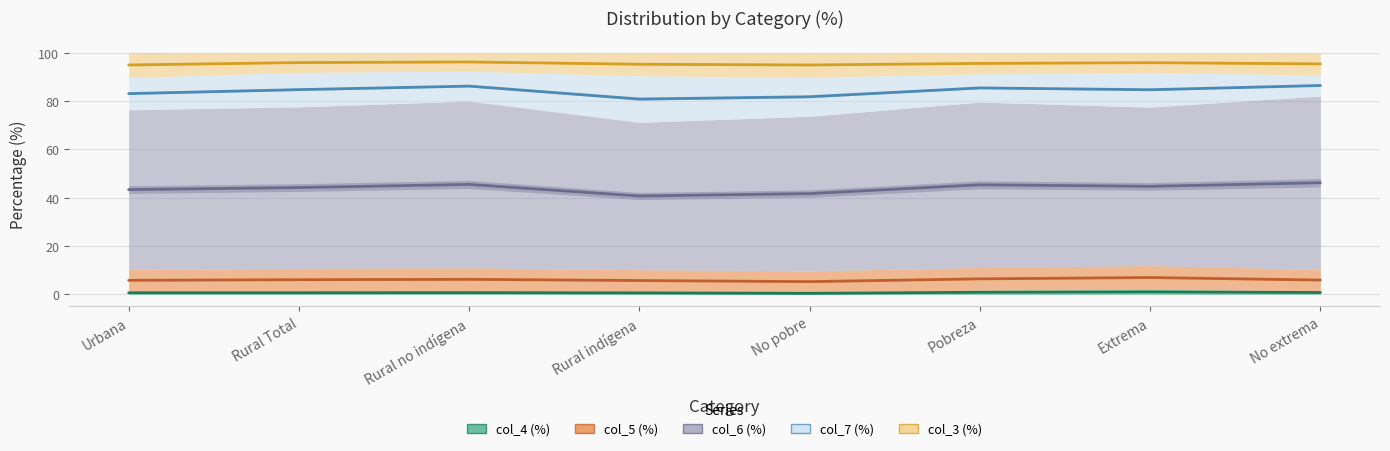

Where is col_3 (%) nearest to the value 8?

Extrema